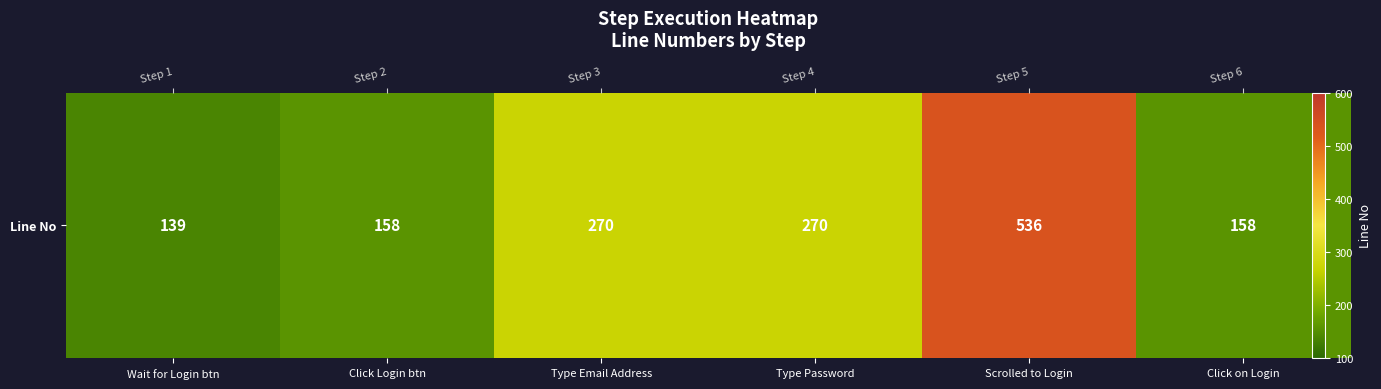

What is the change in value from Scrolled to Login to Click on Login?

-378